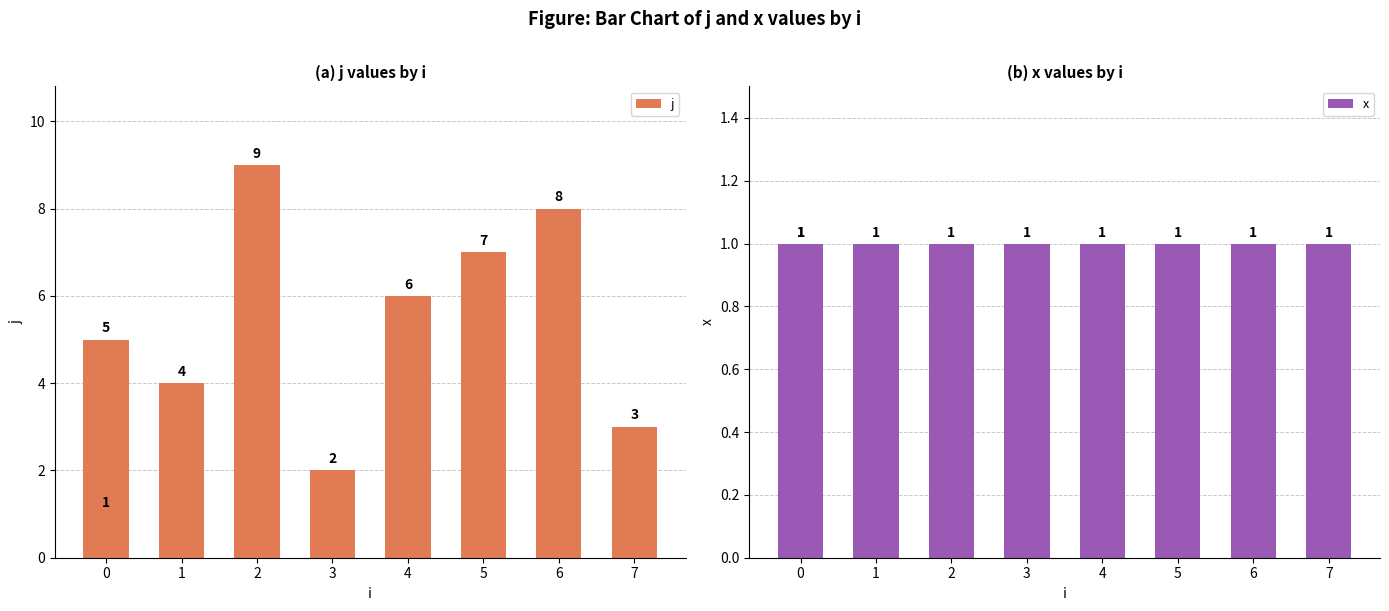

List the series in order of their peak value, highest first.

j, x